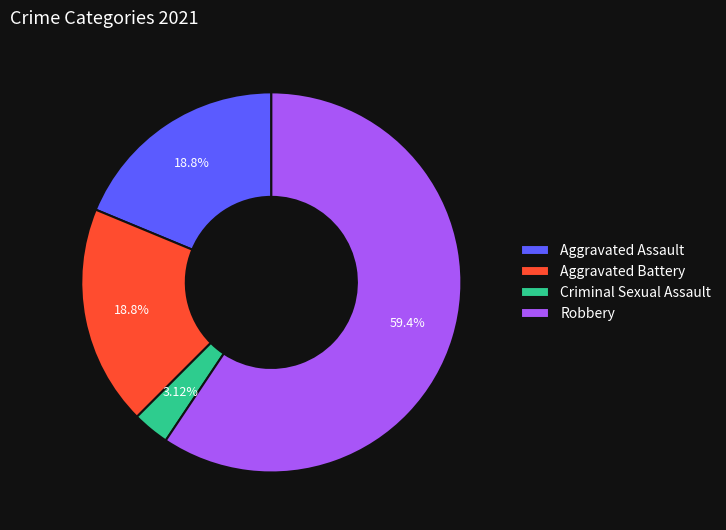

Approximately how many times larger is the value at Aggravated Battery compared to Robbery?

0.3